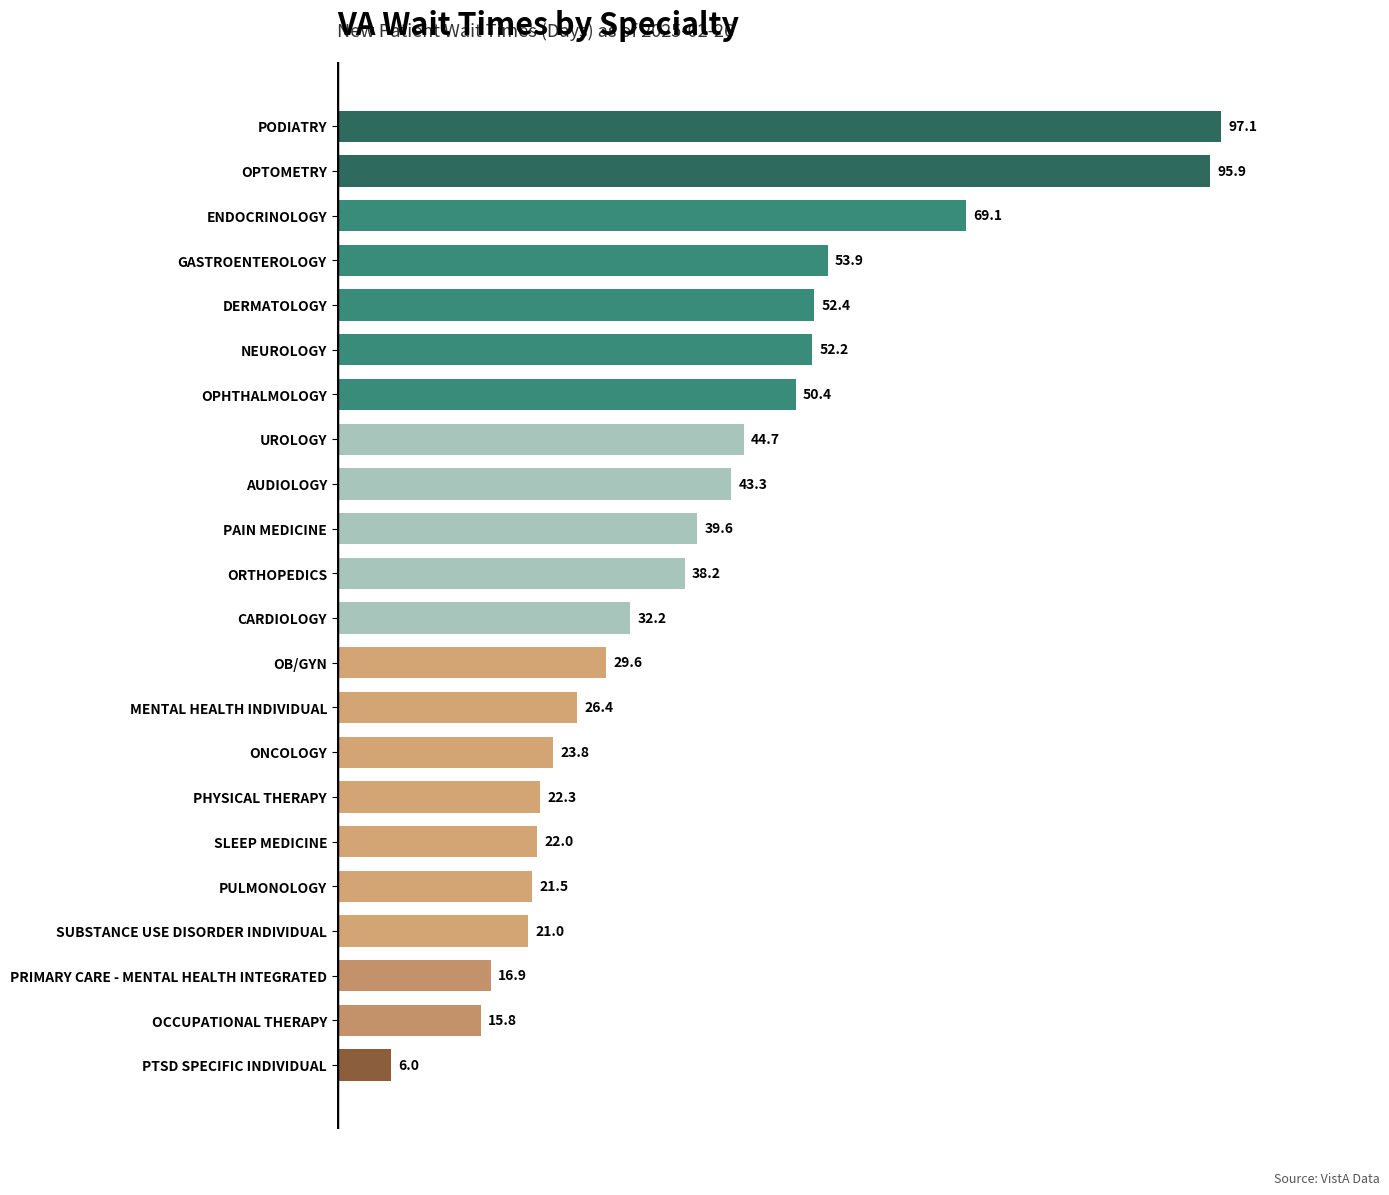

What is the change in value from SUBSTANCE USE DISORDER INDIVIDUAL to AUDIOLOGY?

+22.3